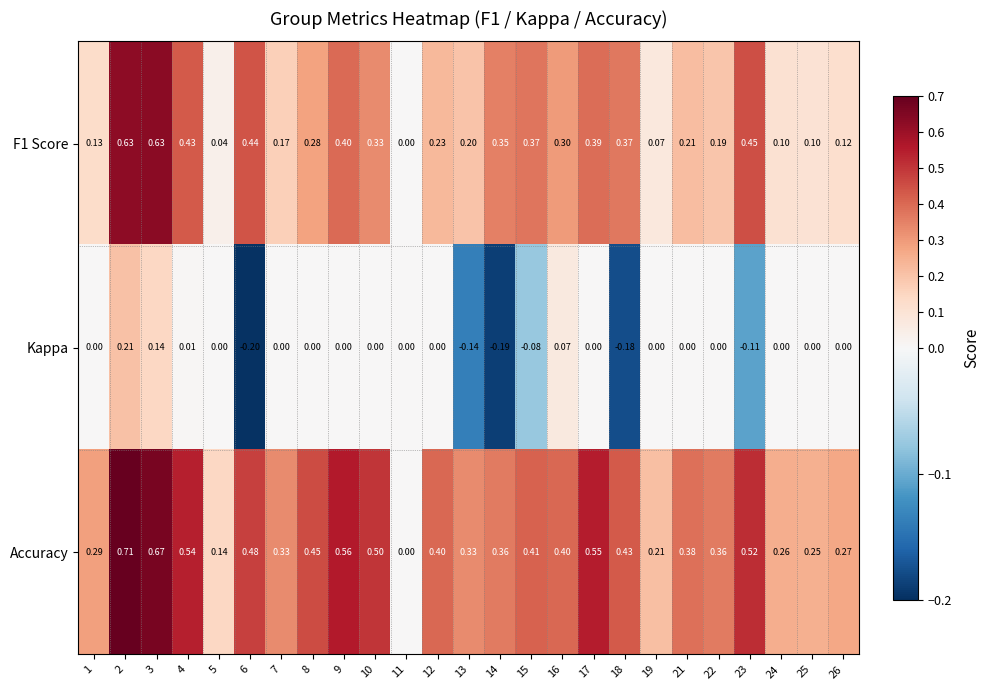

Which series has the largest range (max minus min)?

Accuracy